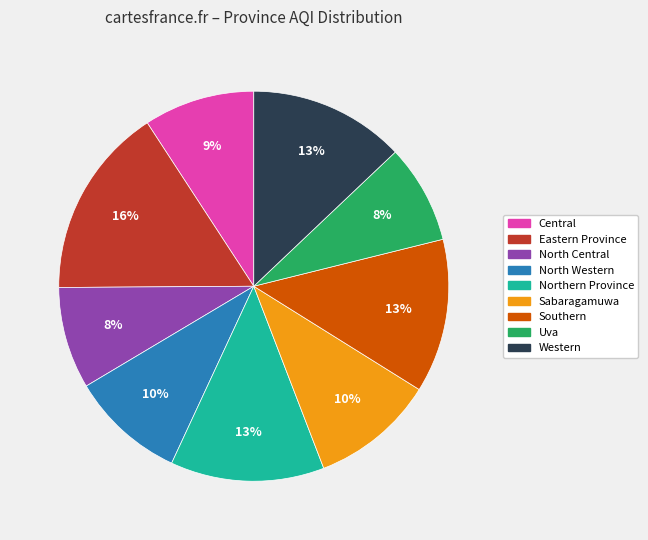

To the nearest percent, what is the combined percentage of Eastern Province and Western?

29%